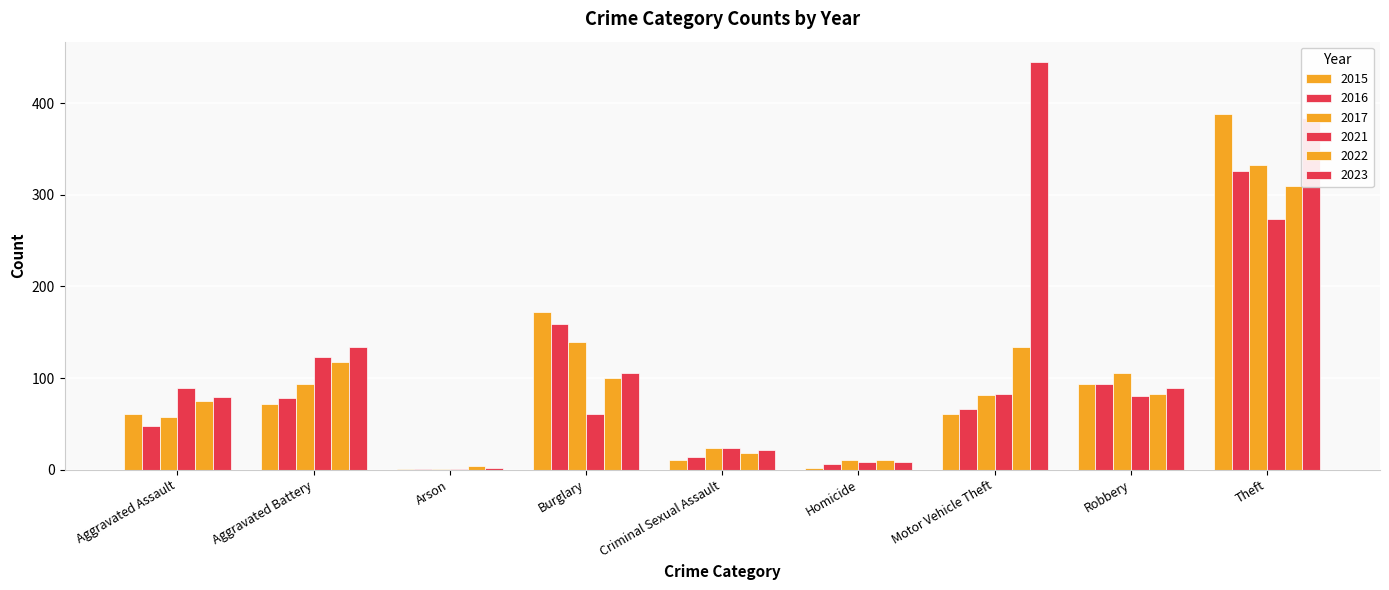

Are the bars horizontal?

No